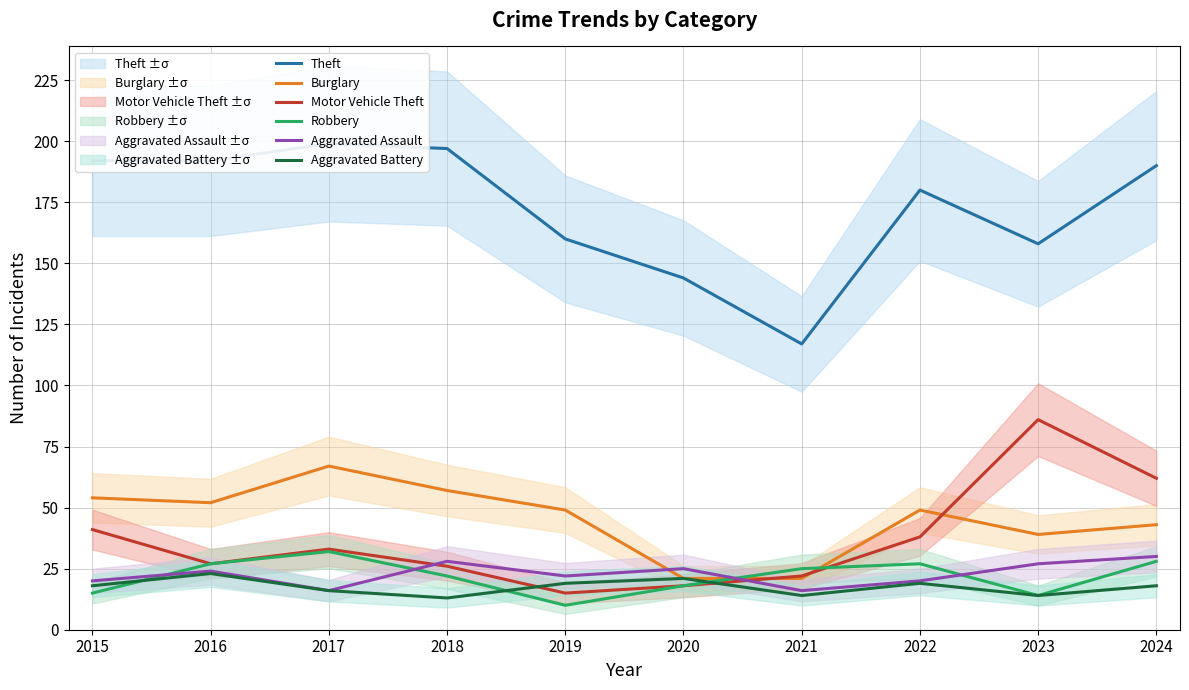

Is it true that Theft equals 115 at 2024?

False